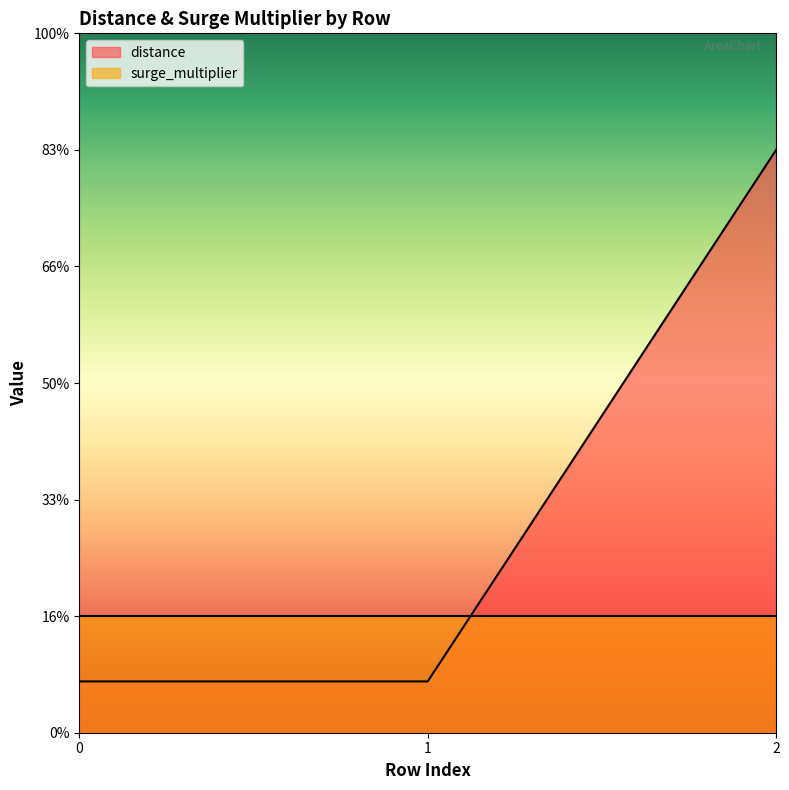

What is the value of the 2nd point from the left?

0.4